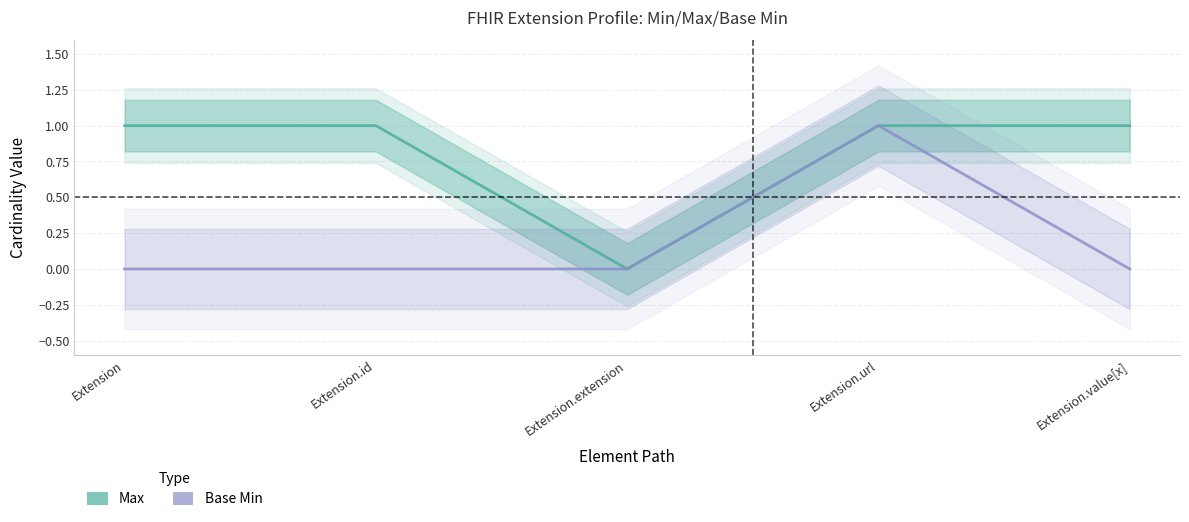

Count the number of categories in the chart.

5